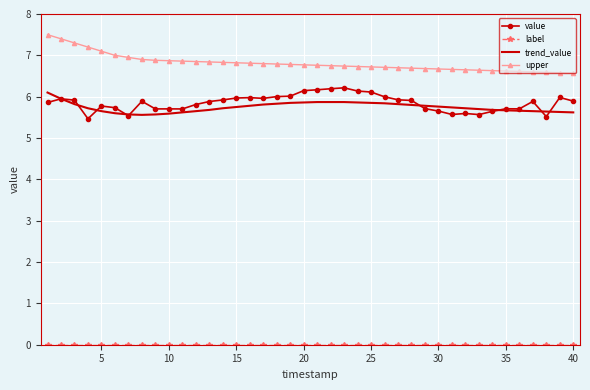

What is the maximum value shown in the chart?

7.5